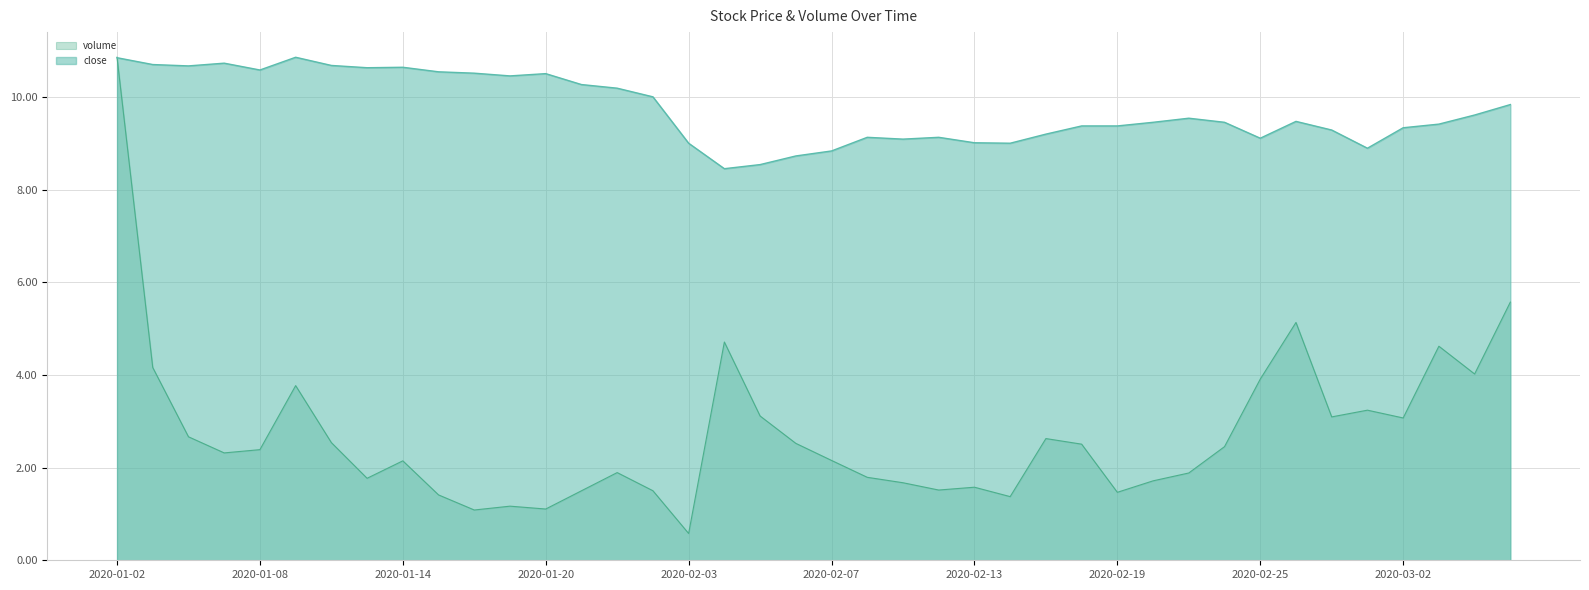

The value of close at 2020-02-26 is 13.5. True or false?

False